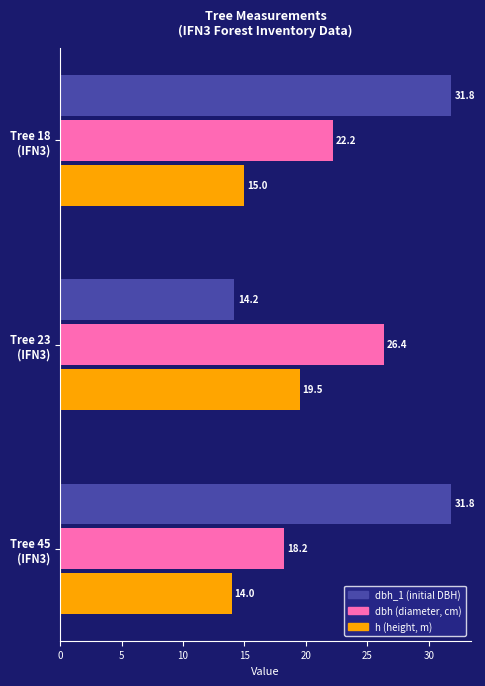

What is the smallest value displayed?

14.0